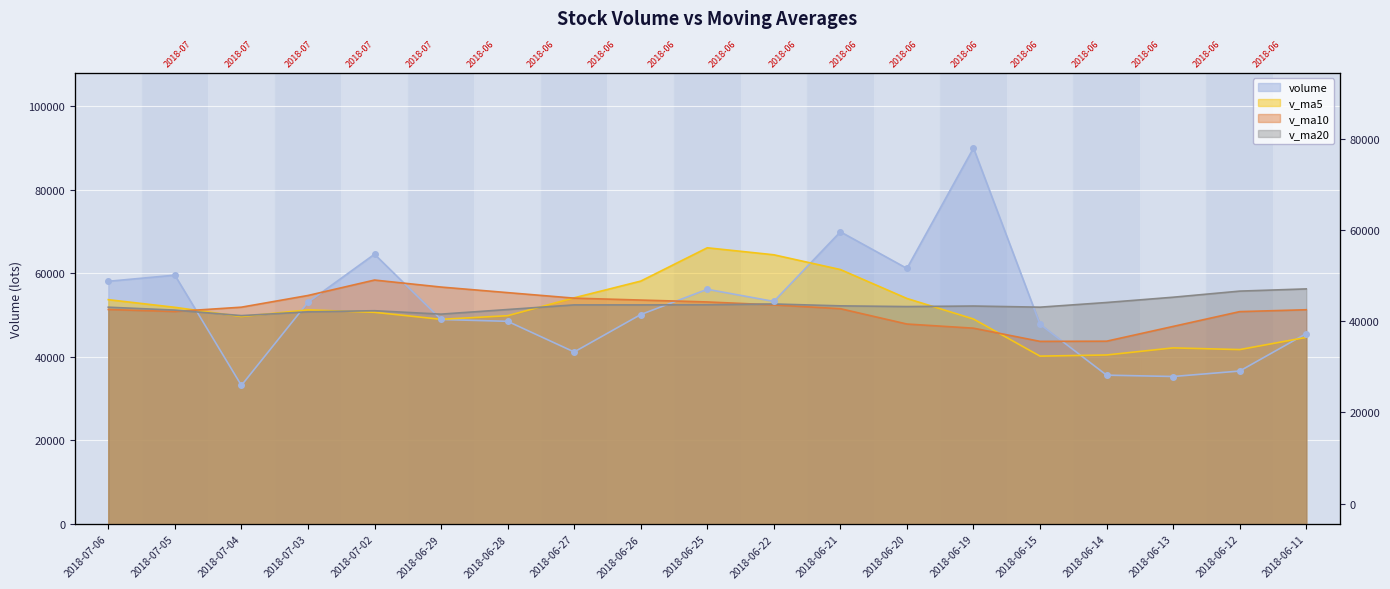

Count the number of categories in the chart.

19